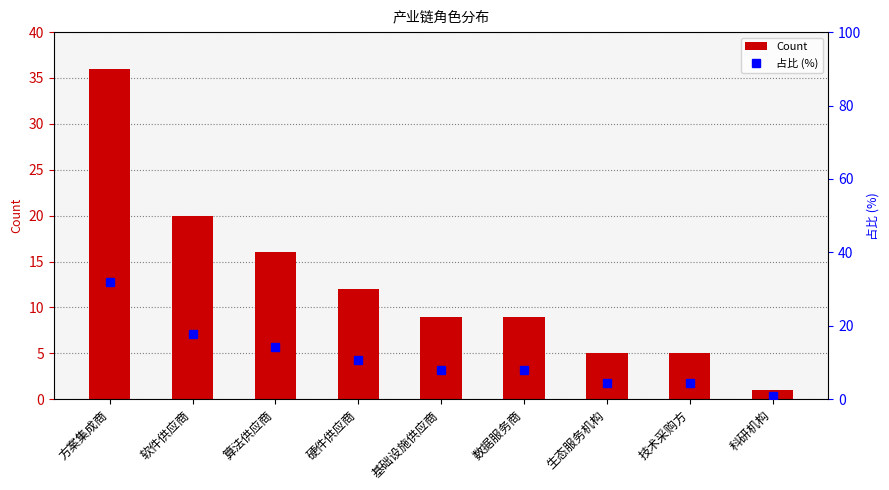

Reading left to right, what are all the values shown in this chart?

Count: 36.0	20.0	16.0	12.0	9.0	9.0	5.0	5.0	1.0
占比 (%): 31.9	17.7	14.2	10.6	8.0	8.0	4.4	4.4	0.9